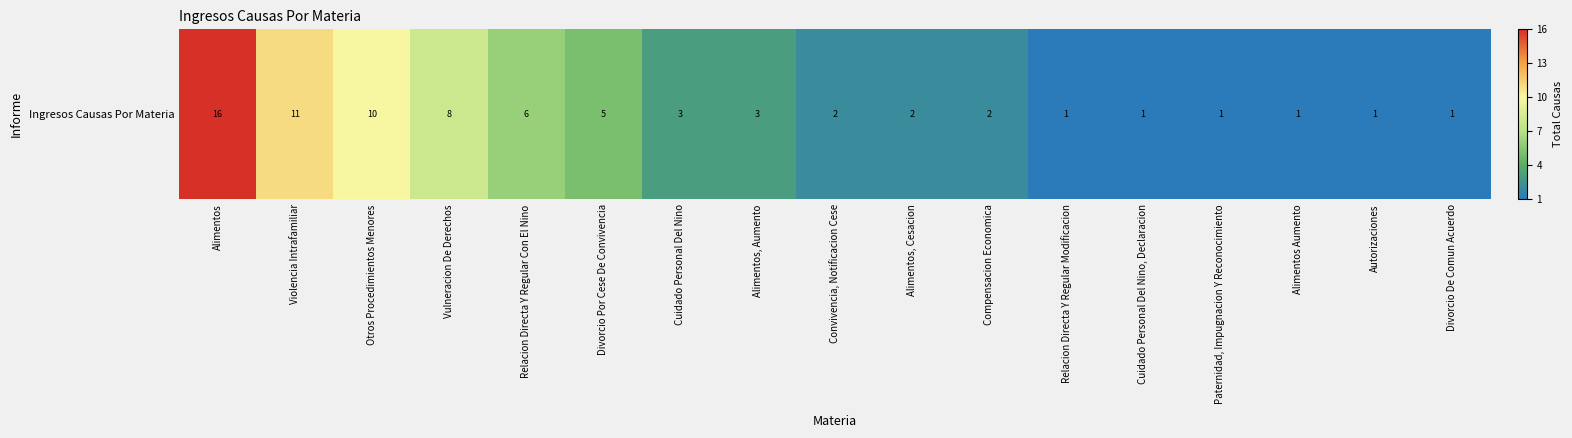

Count the number of data series in this chart.

1